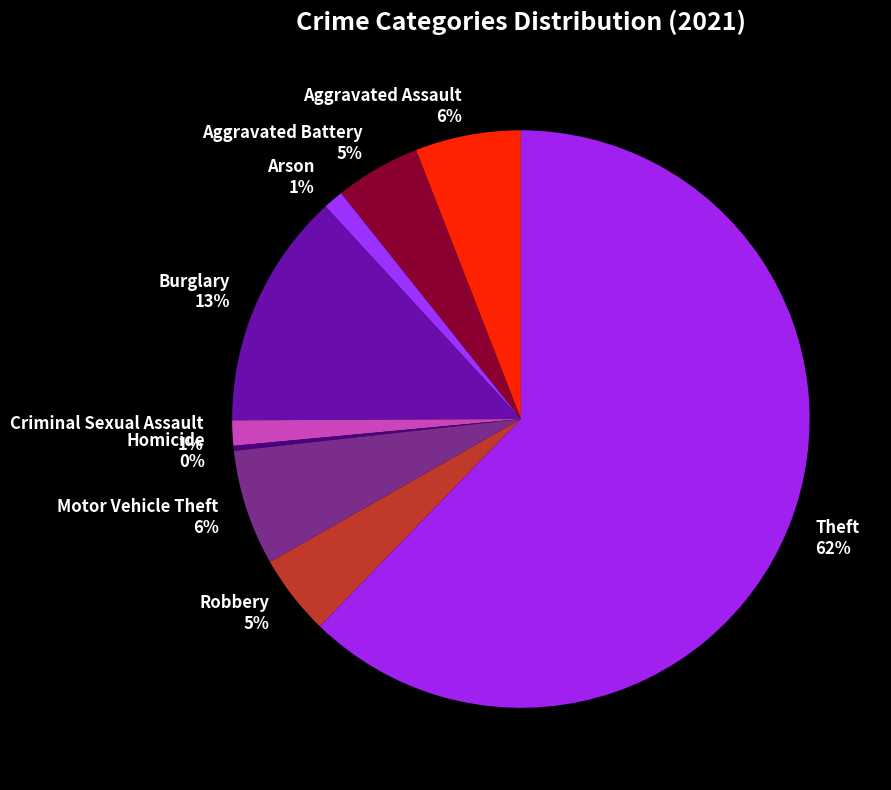

Does Criminal Sexual Assault account for over 50% of the chart?

No